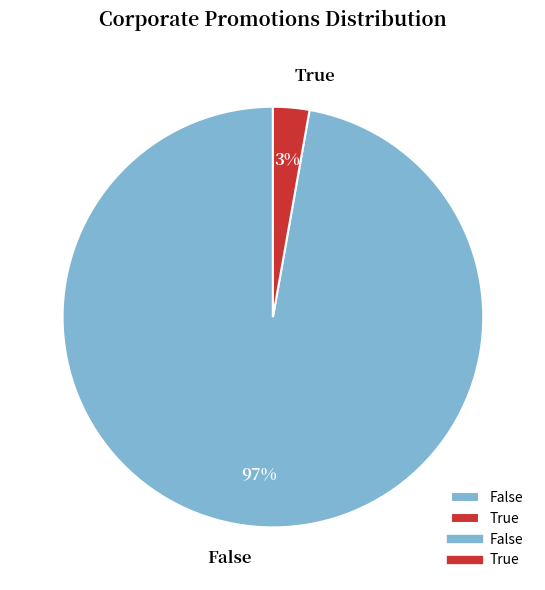

True or false: False accounts for 84% of the total.

False